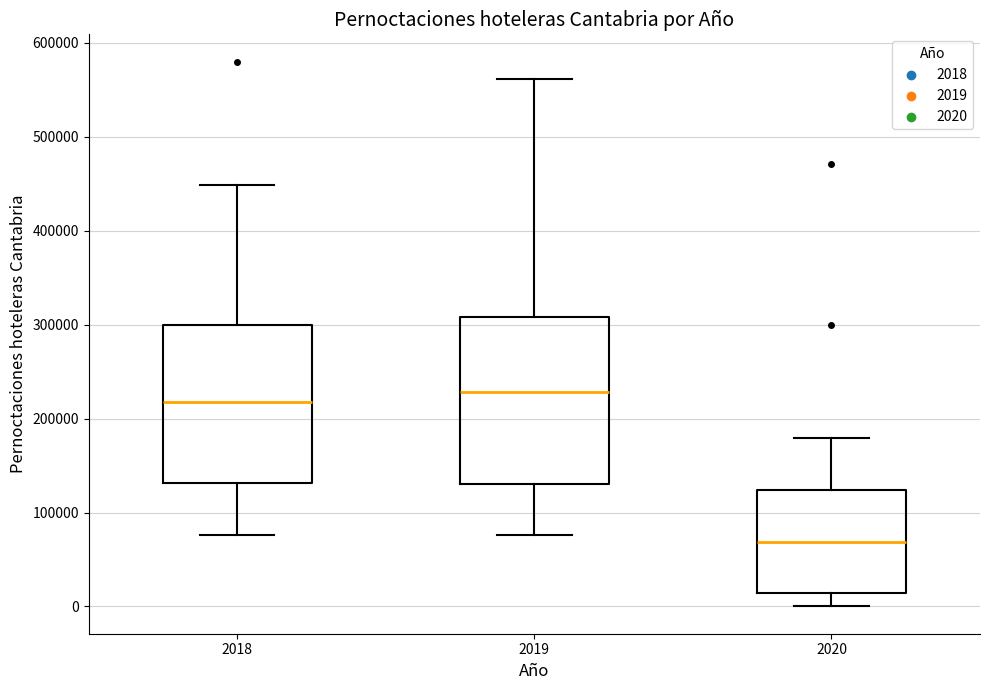

Reading left to right, transcribe this box plot: for each box, give where its median line is, the range the box spans, and where its two whiskers end, as read against the y-axis. The values are not printed on the chart, so give them approximately, as read against the axis.

2018: median 220000, box 130000 to 300000, whiskers 80000 to 450000
2019: median 230000, box 130000 to 310000, whiskers 80000 to 560000
2020: median 70000, box 10000 to 120000, whiskers 0 to 180000